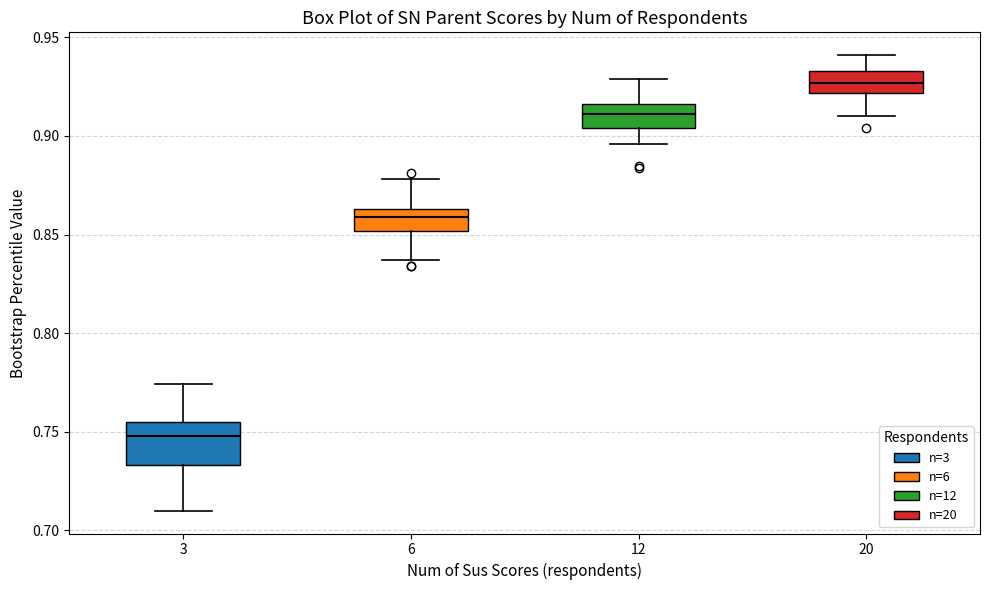

Where is the upper edge of the box at x = 6 on the y-axis? The values are not printed on the chart, so give them approximately, as read against the axis.

0.865